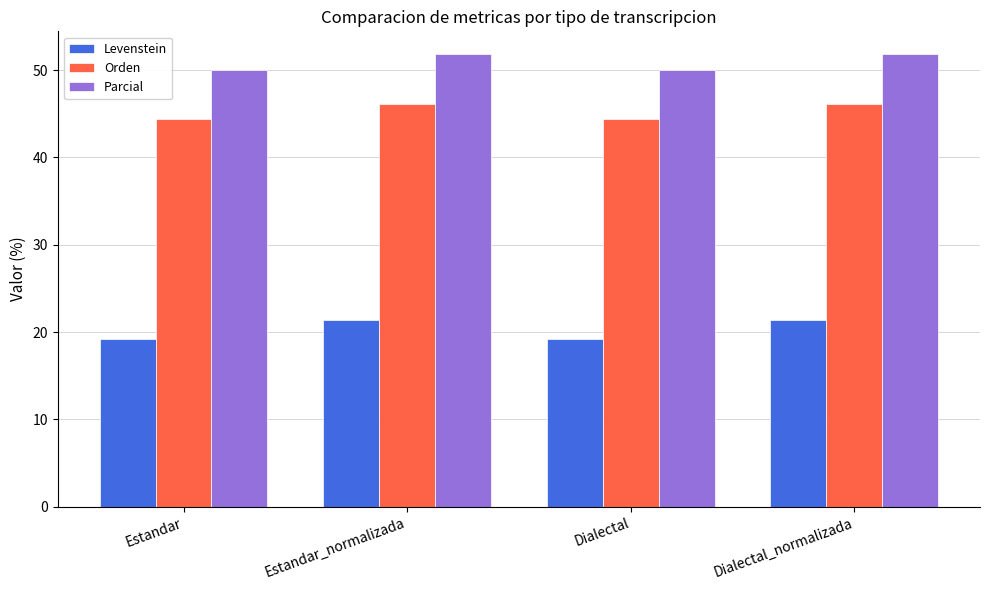

Rank the series at Estandar from highest to lowest value.

Parcial, Orden, Levenstein